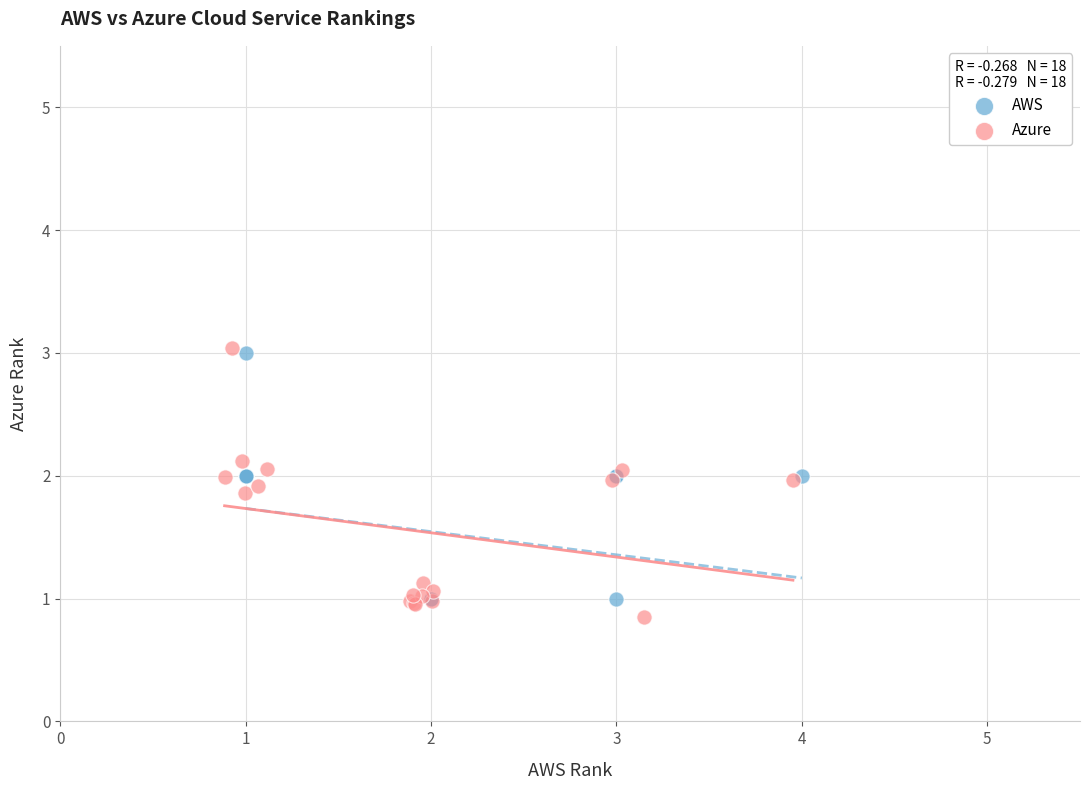

Which series has the largest Y range (max minus min)?

Azure